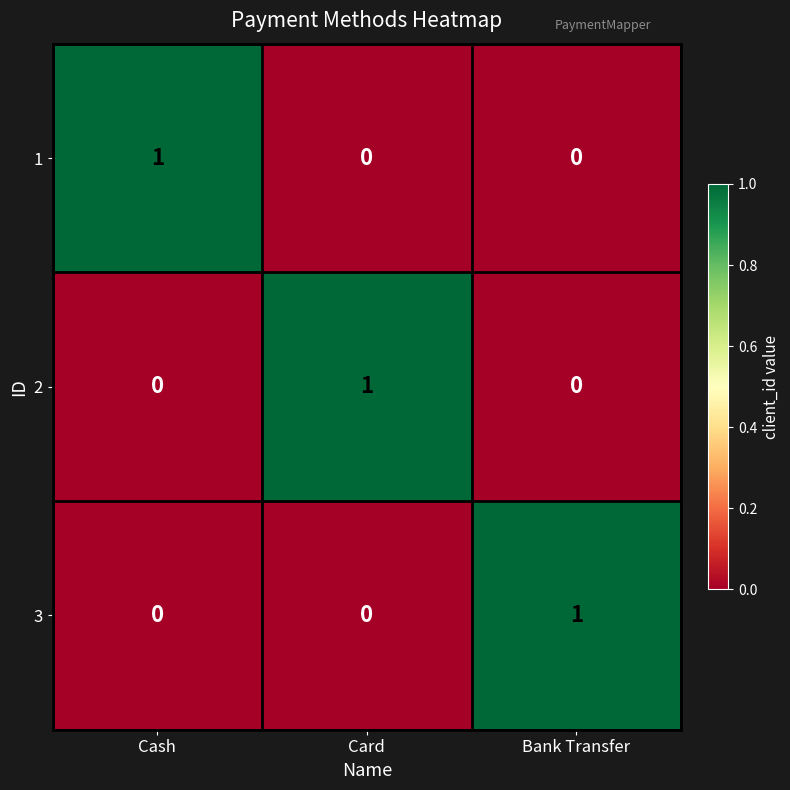

How many 3 values are between 0 and 1?

3